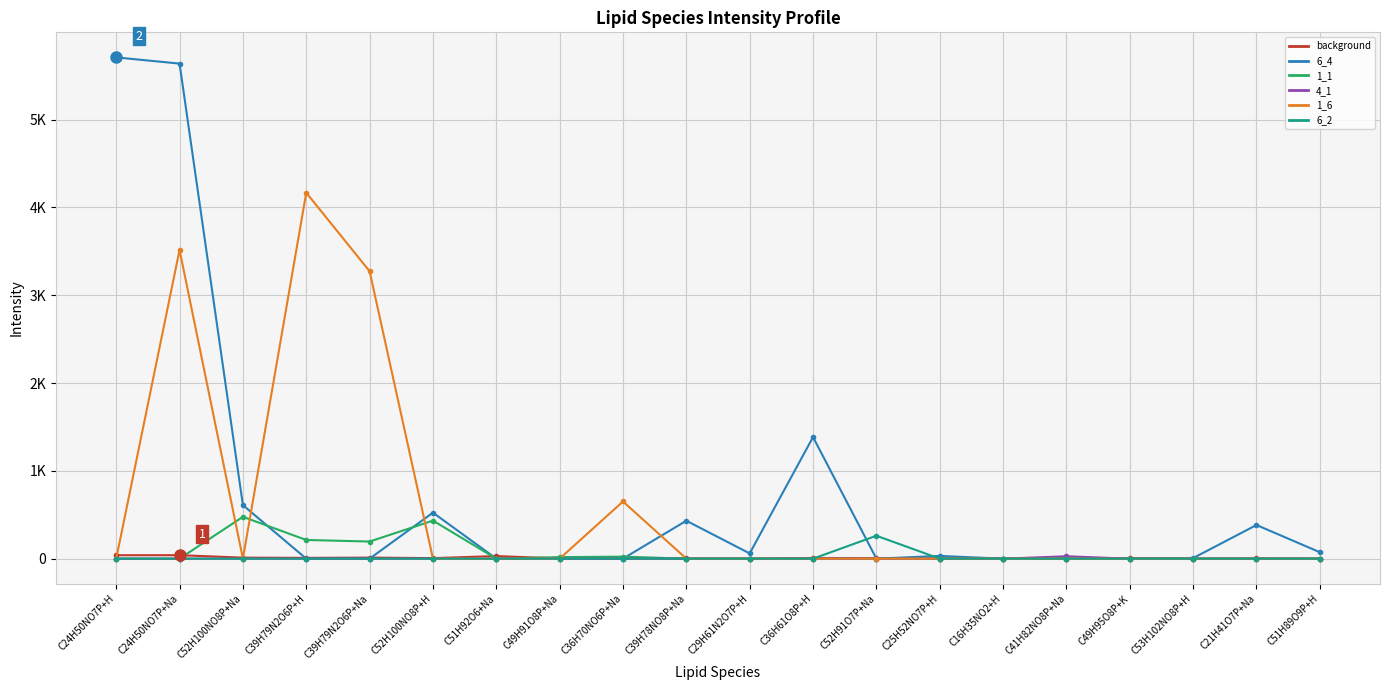

At which label is 1_6 closest to 2083?

C39H79N2O6P+Na